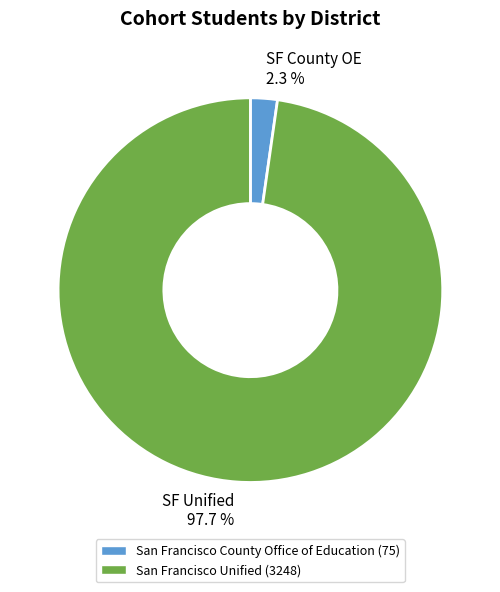

Which slice is the largest?

San Francisco Unified